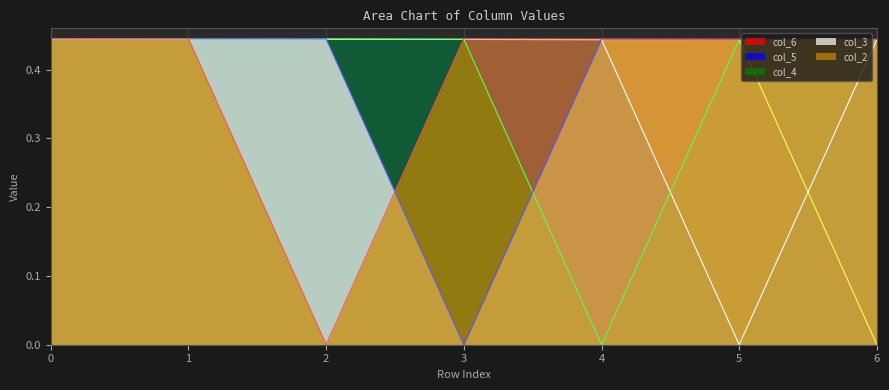

What is the value of the col_3 point at the 2nd from the left?

0.4